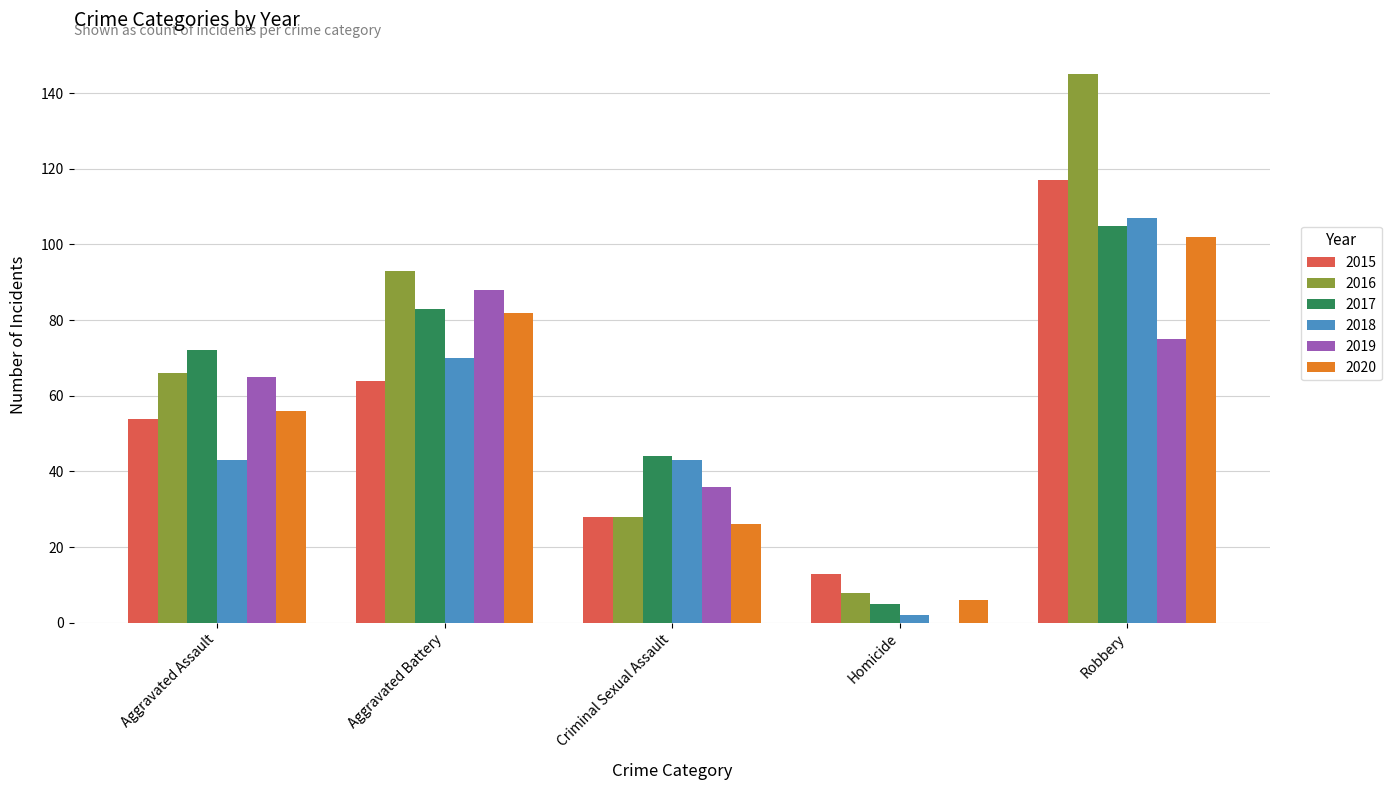

Which series changed the most between Aggravated Battery and Robbery?

2015